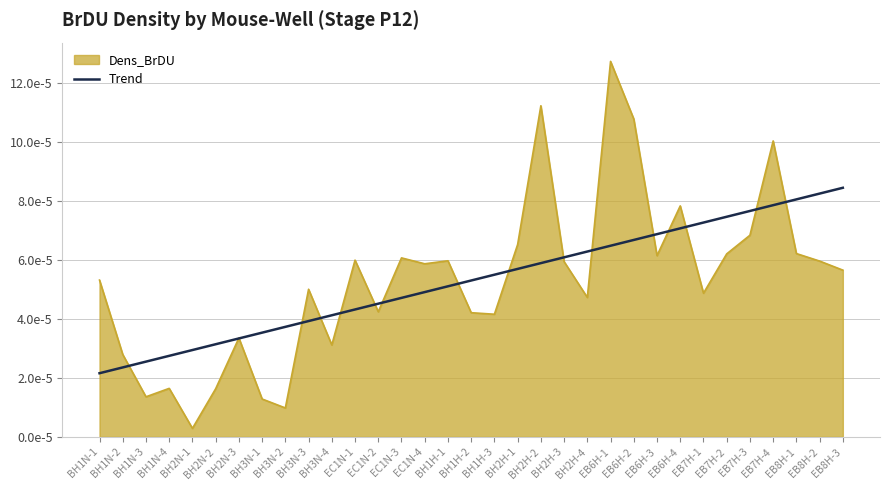

What are all the series names shown in the legend?

Dens_BrDU, Trend